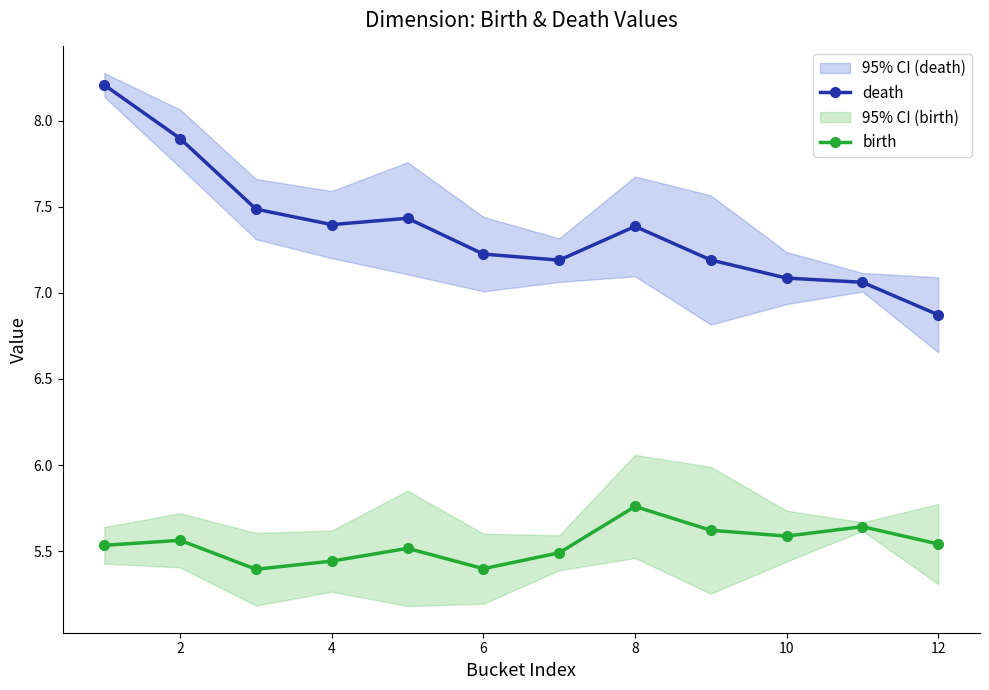

What is the difference between the maximum and minimum values in the death series?

1.3